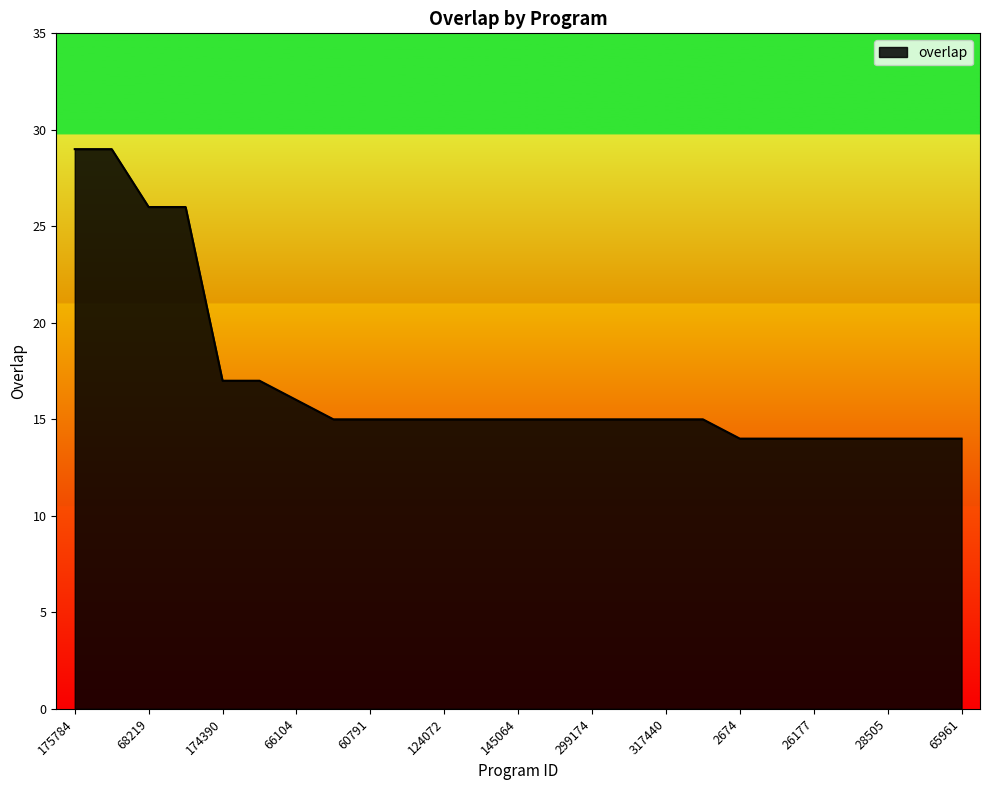

Does the chart display data point markers on the line(s)?

No